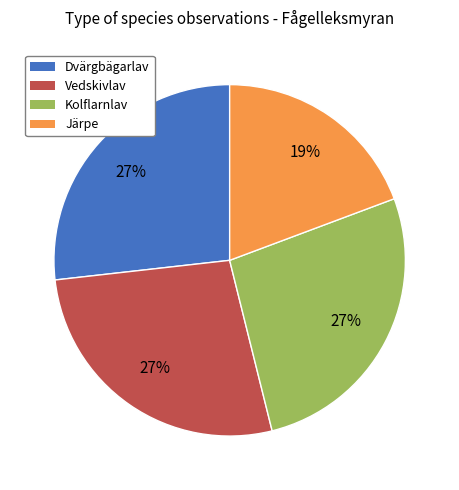

Count the number of slices in the pie.

4